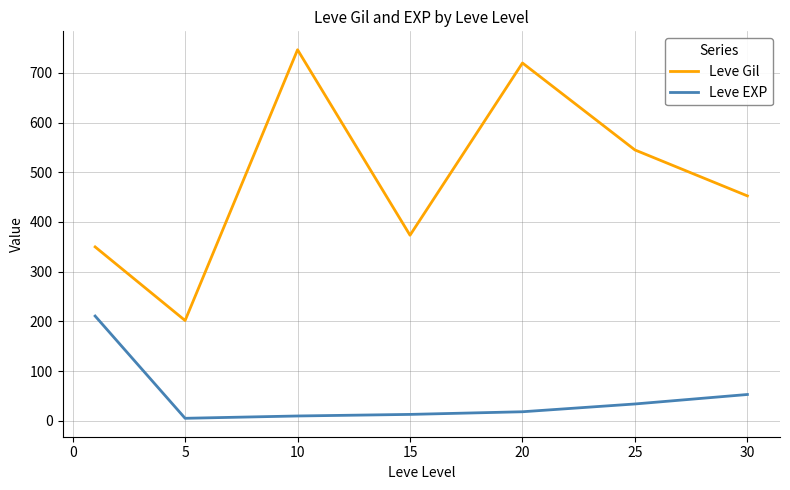

List the series in order of their overall mean, highest first.

Leve Gil, Leve EXP